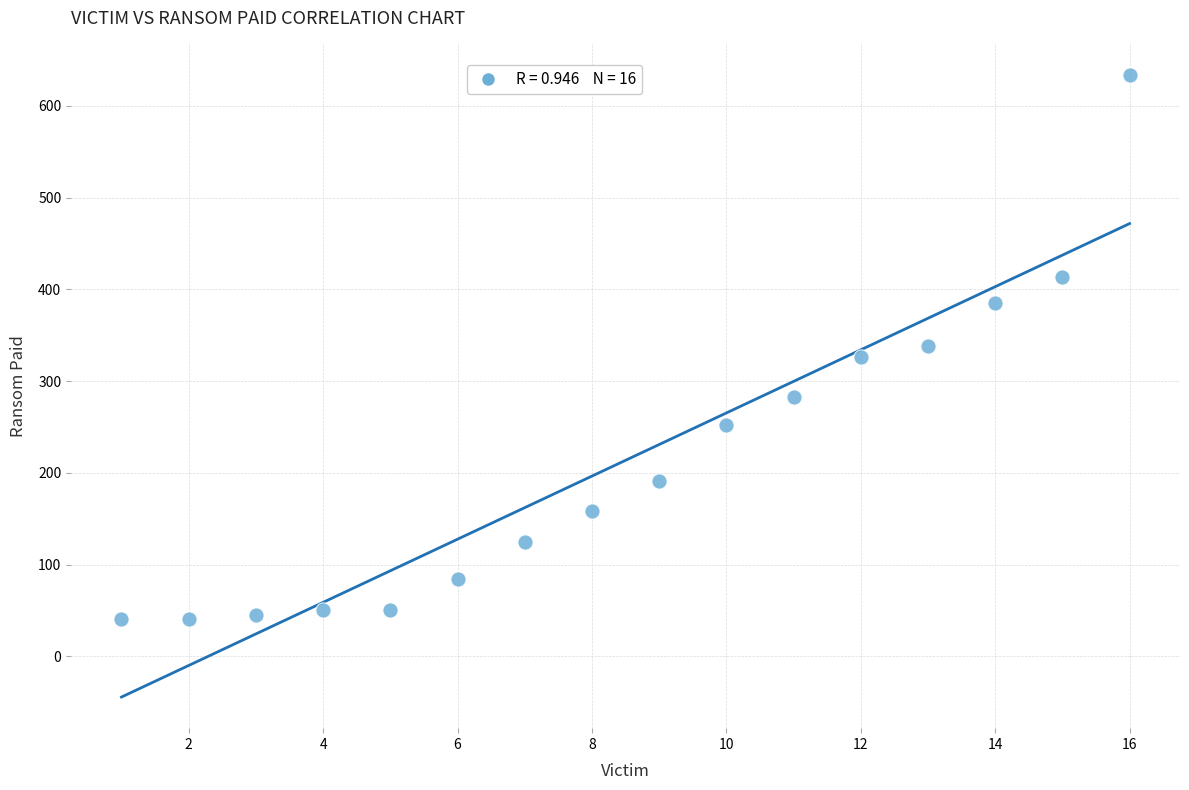

What is the range of X values (max minus min)?

15